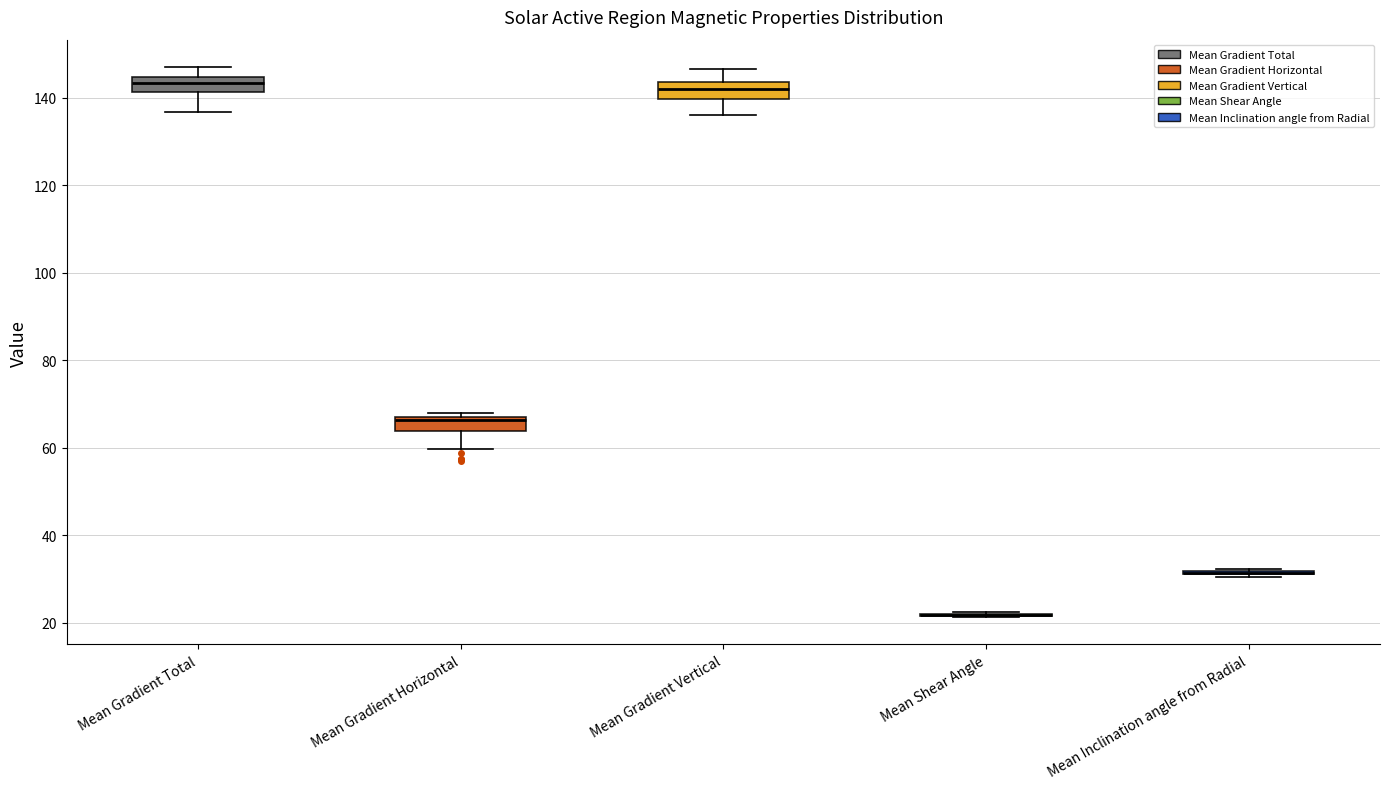

Reading left to right, read every box against the y-axis: the position of its median line, the range the box covers, and the ends of its whiskers. The values are not printed on the chart, so give them approximately, as read against the axis.

Mean Gradient Total: median 144 (inside the box), box 142 to 144, whiskers 136 to 146
Mean Gradient Horizontal: median 66, box 64 to 68, whiskers 60 to 68 (just above the box's upper edge)
Mean Gradient Vertical: median 142, box 140 to 144, whiskers 136 to 146
Mean Shear Angle: box collapsed to a line at 22, whiskers 22 to 22
Mean Inclination angle from Radial: box collapsed to a line at 32, whiskers 30 to 32